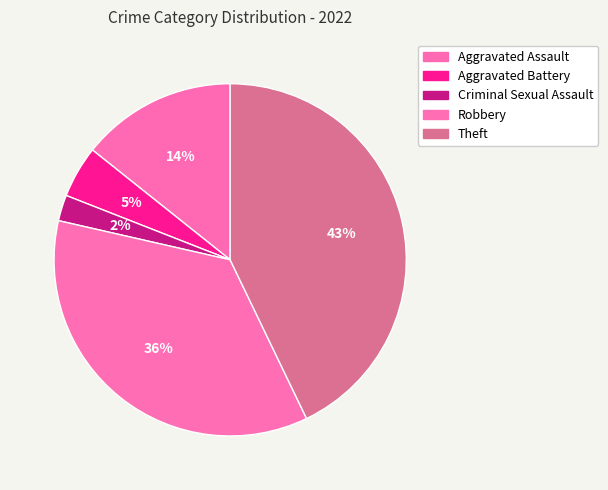

What is the largest slice in the pie chart?

Theft